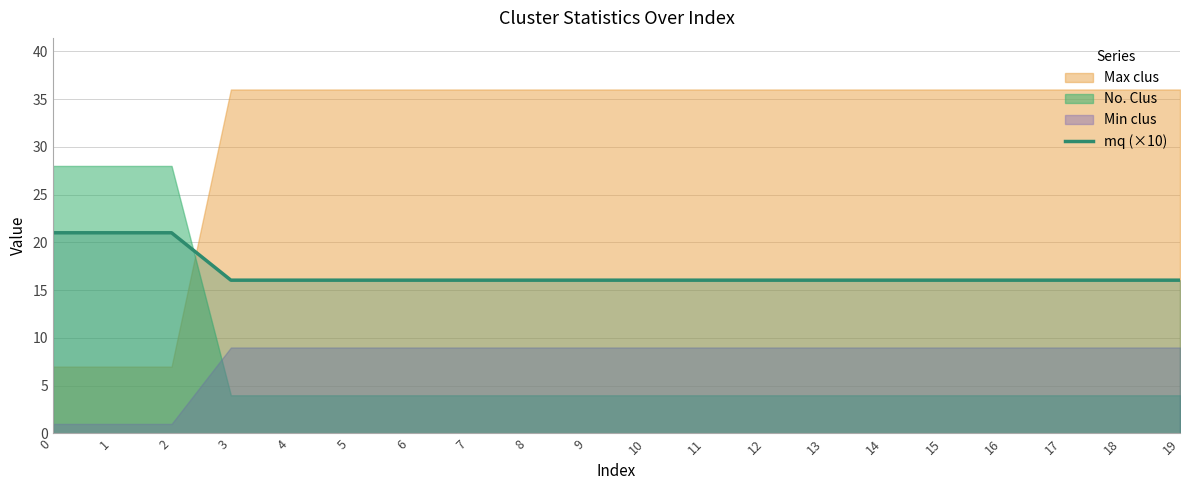

The mq (×10) series shows 16.0 at 9. True or false?

True